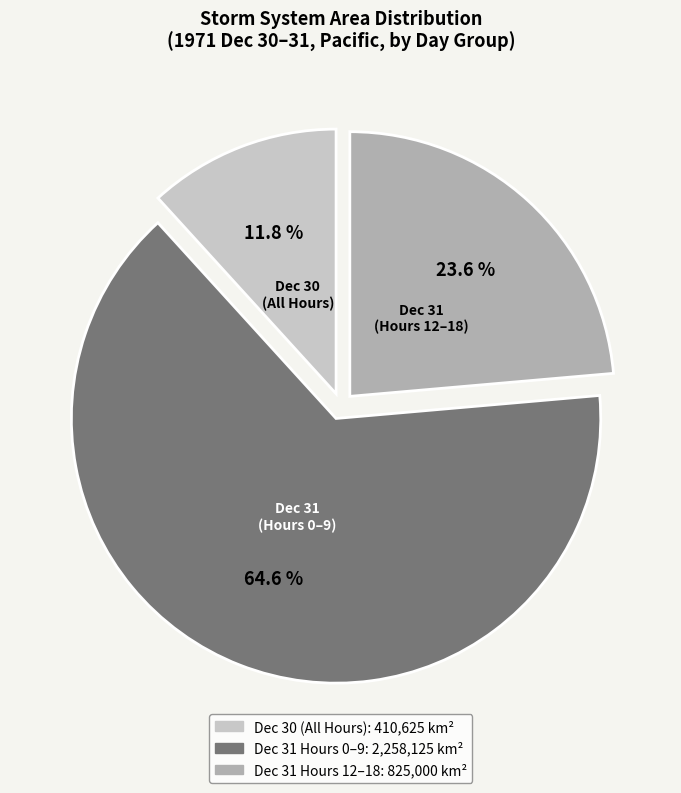

Is there a majority slice in this chart?

Yes